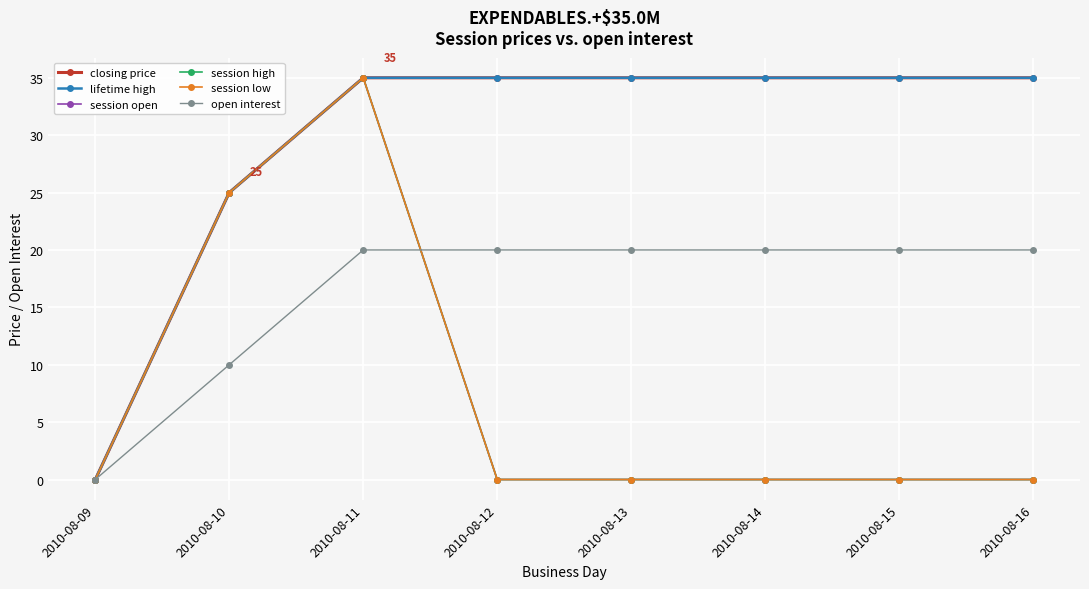

What is the value of the closing price point at the 5th from the left?

35